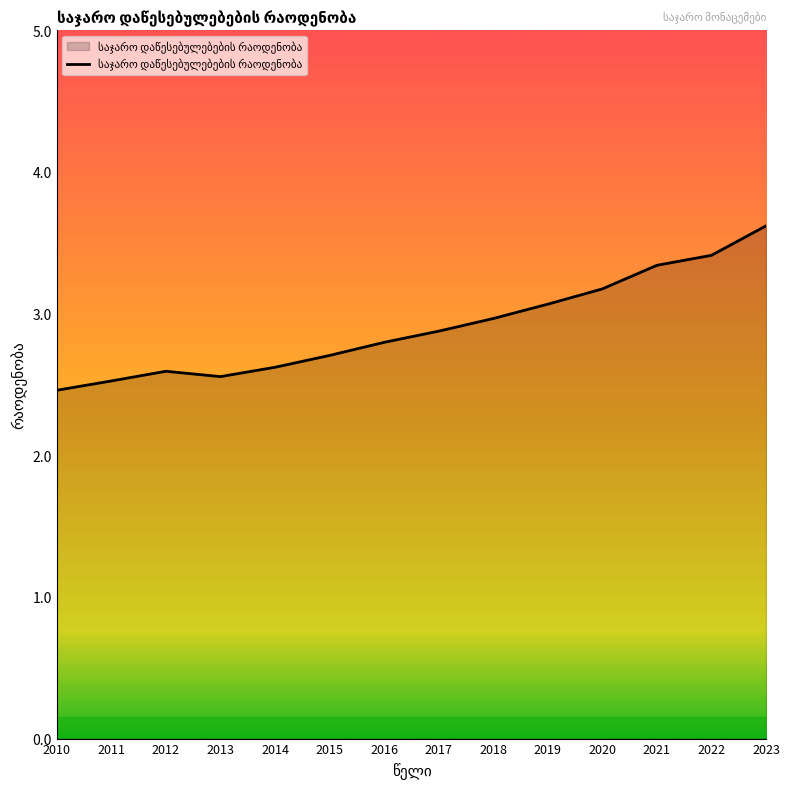

Reading right to left, transcribe all the data shown in this chart.

3.6	3.4	3.3	3.2	3.1	3.0	2.9	2.8	2.7	2.6	2.6	2.6	2.5	2.5